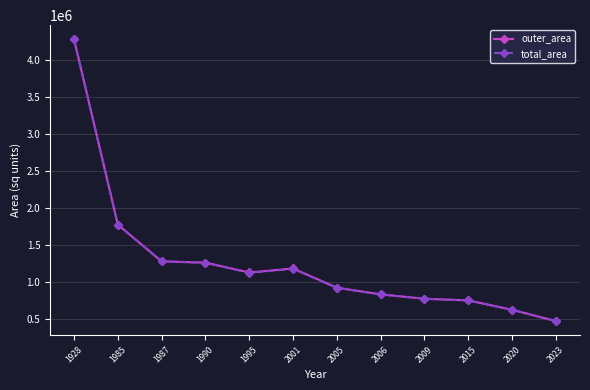

What is the value of the total_area point at the 5th from the left?

1126740